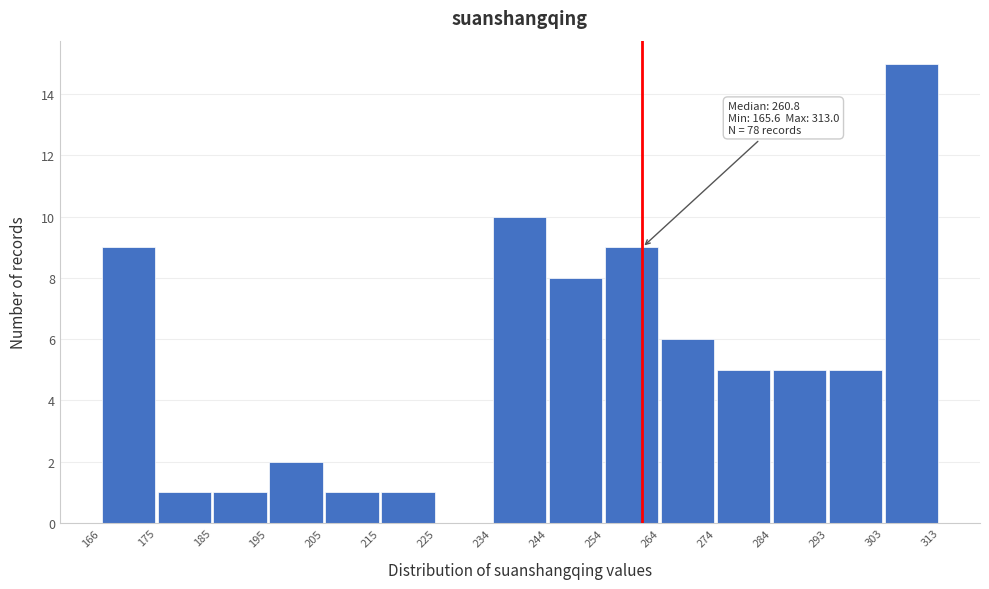

Over which range of the x-axis is the bar tallest?

303 to 313